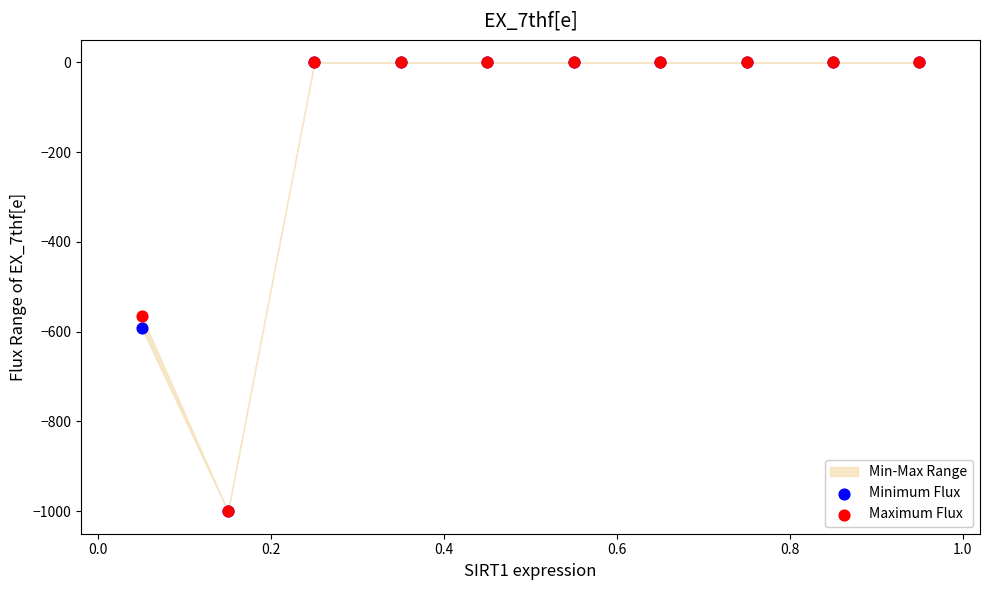

Across all series, what Y value is closest to -500?

-564.0